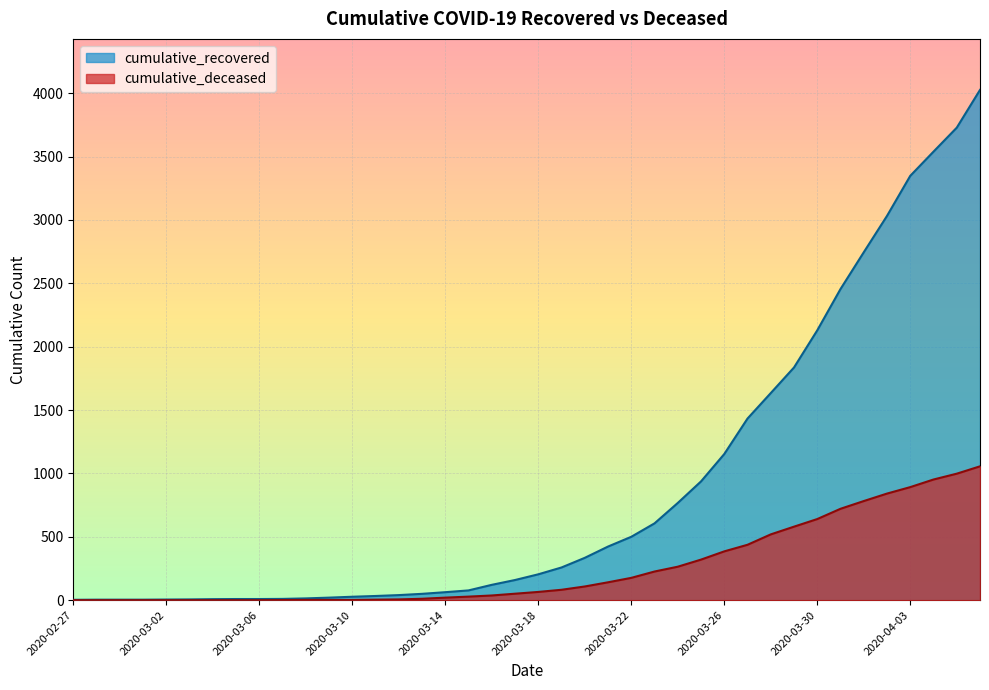

What is the difference between the second highest and minimum values in the cumulative_deceased series?

998